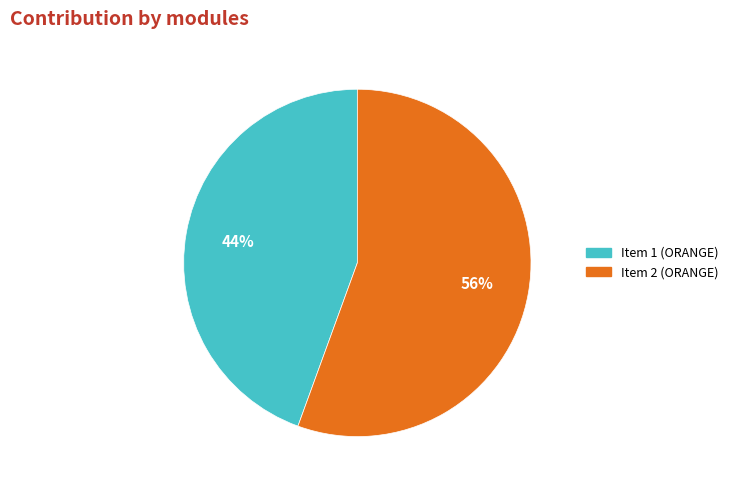

Count the number of slices in the pie.

2